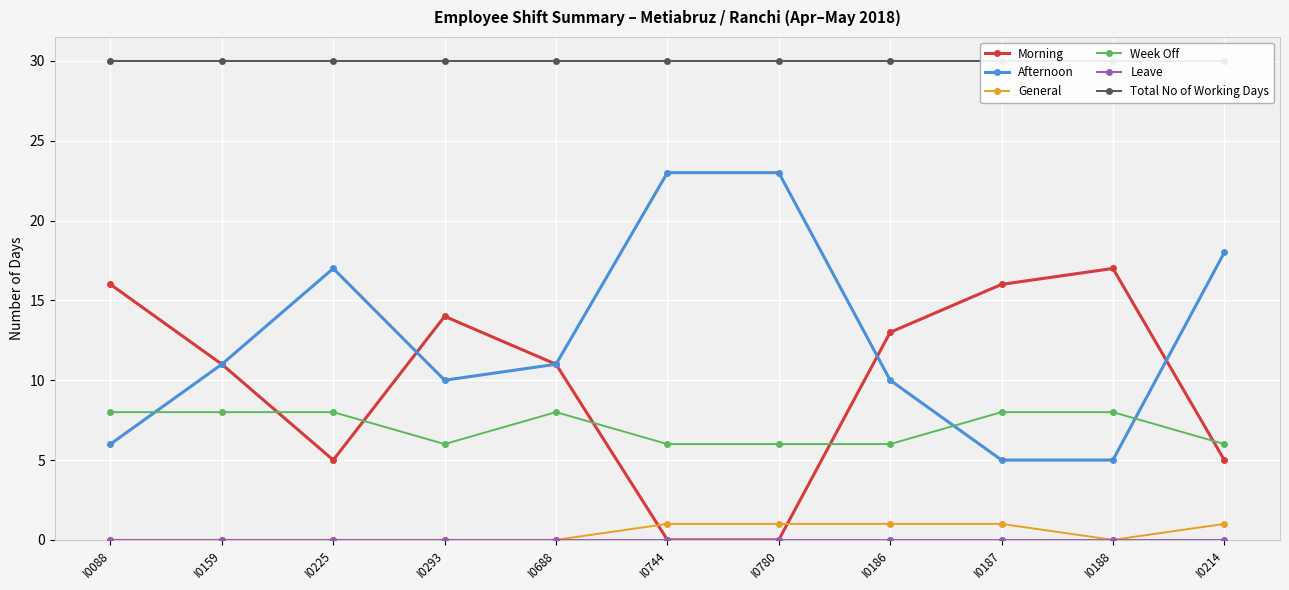

Reading left to right, transcribe all the data shown in this chart.

Morning: 16	11	5	14	11	0	0	13	16	17	5
Afternoon: 6	11	17	10	11	23	23	10	5	5	18
General: 0	0	0	0	0	1	1	1	1	0	1
Week Off: 8	8	8	6	8	6	6	6	8	8	6
Leave: 0	0	0	0	0	0	0	0	0	0	0
Total No of Working Days: 30	30	30	30	30	30	30	30	30	30	30